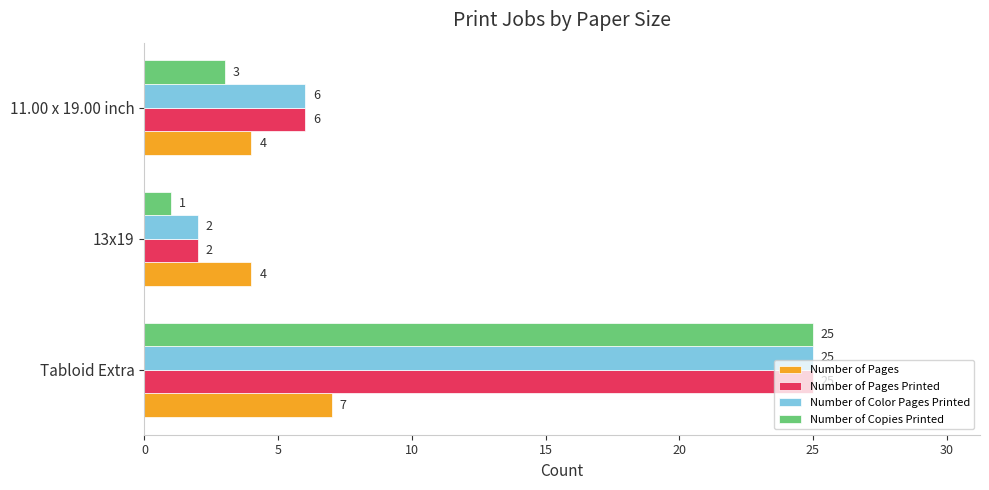

What is the difference between the highest and lowest values at 13x19?

3